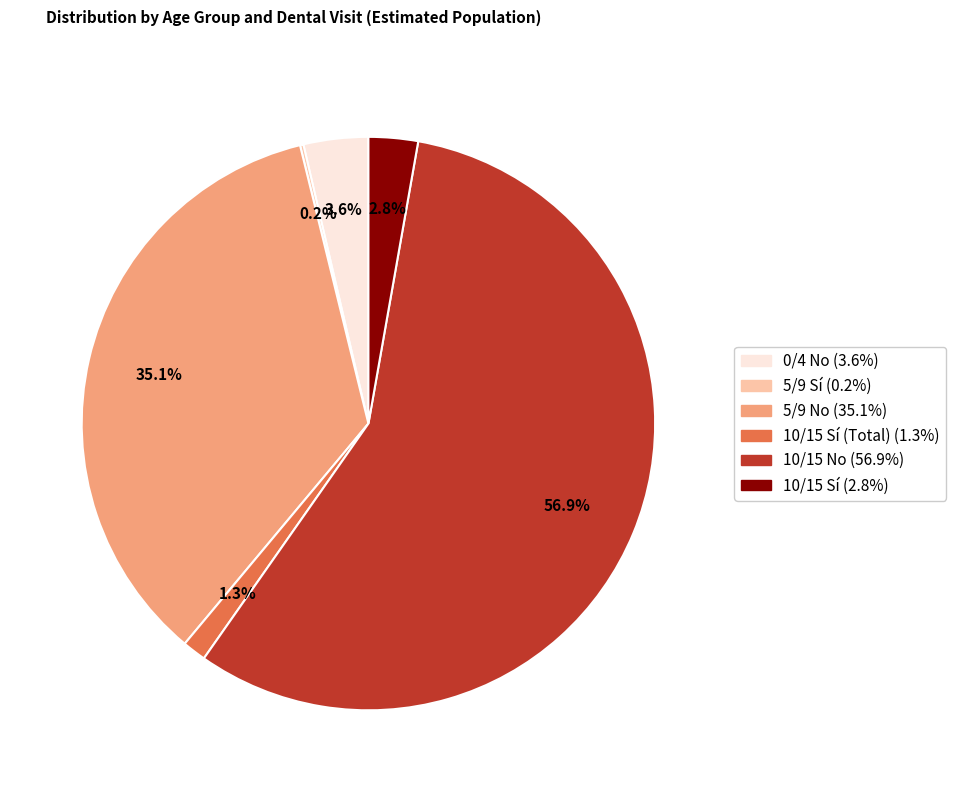

Is there a majority slice in this chart?

Yes